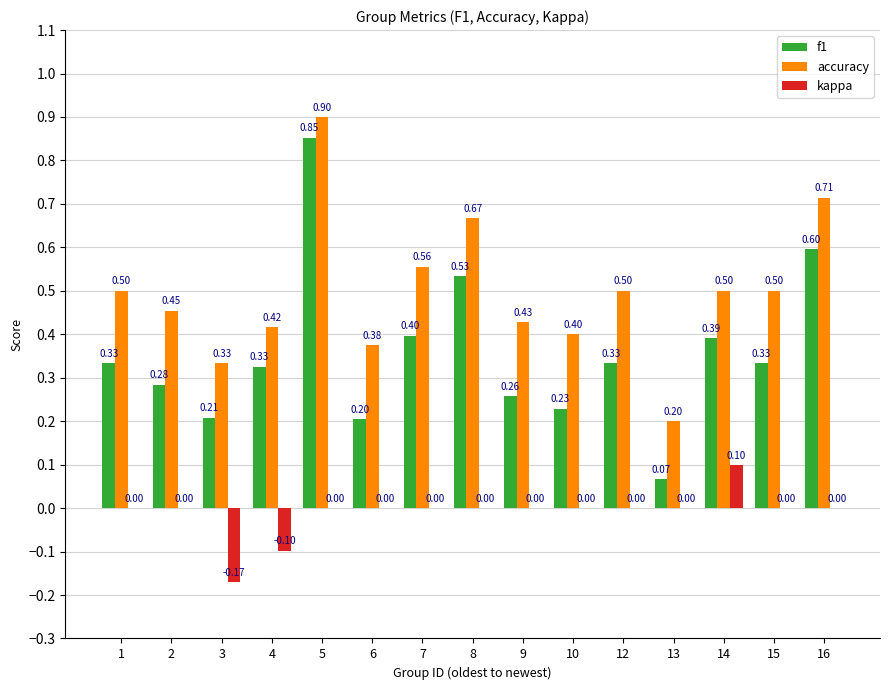

True or false: accuracy has a value of 0.1 at 10.

False